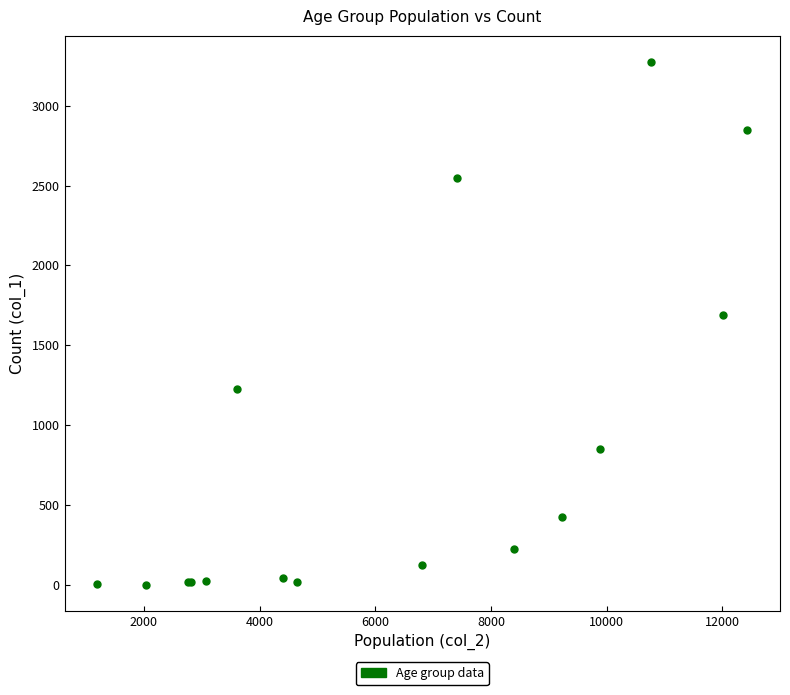

What Y value in the scatter plot is closest to 1638?

1690